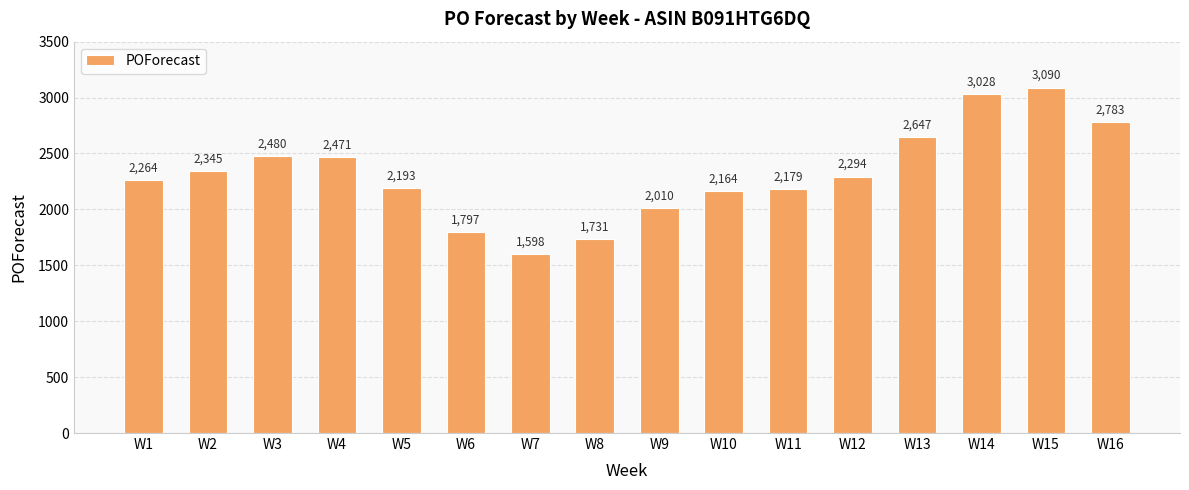

Read the value at W8.

1731